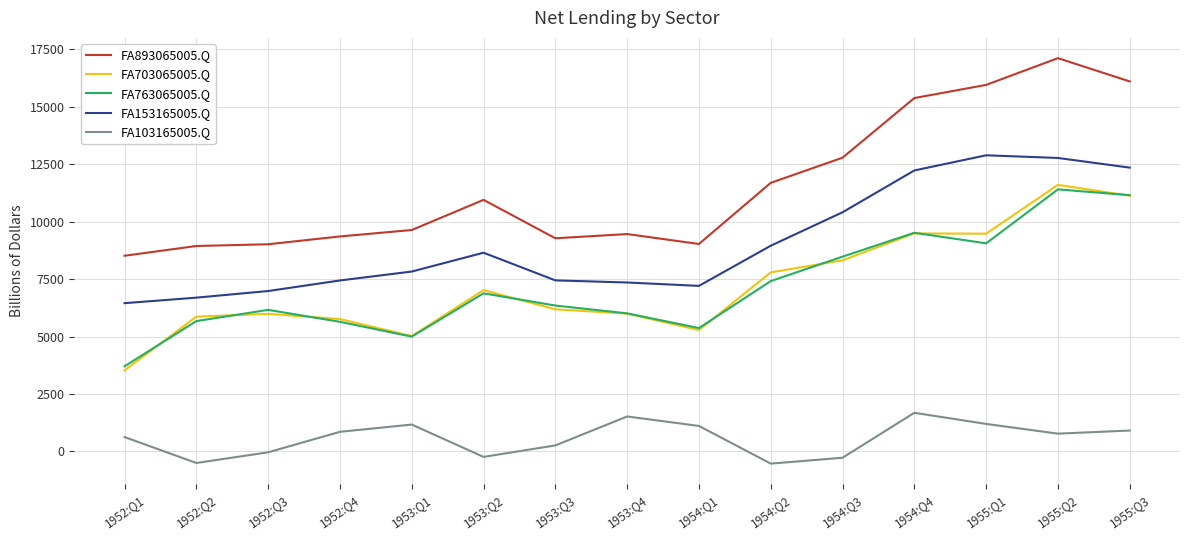

The value of FA893065005.Q at 1955:Q2 is 5942. True or false?

False